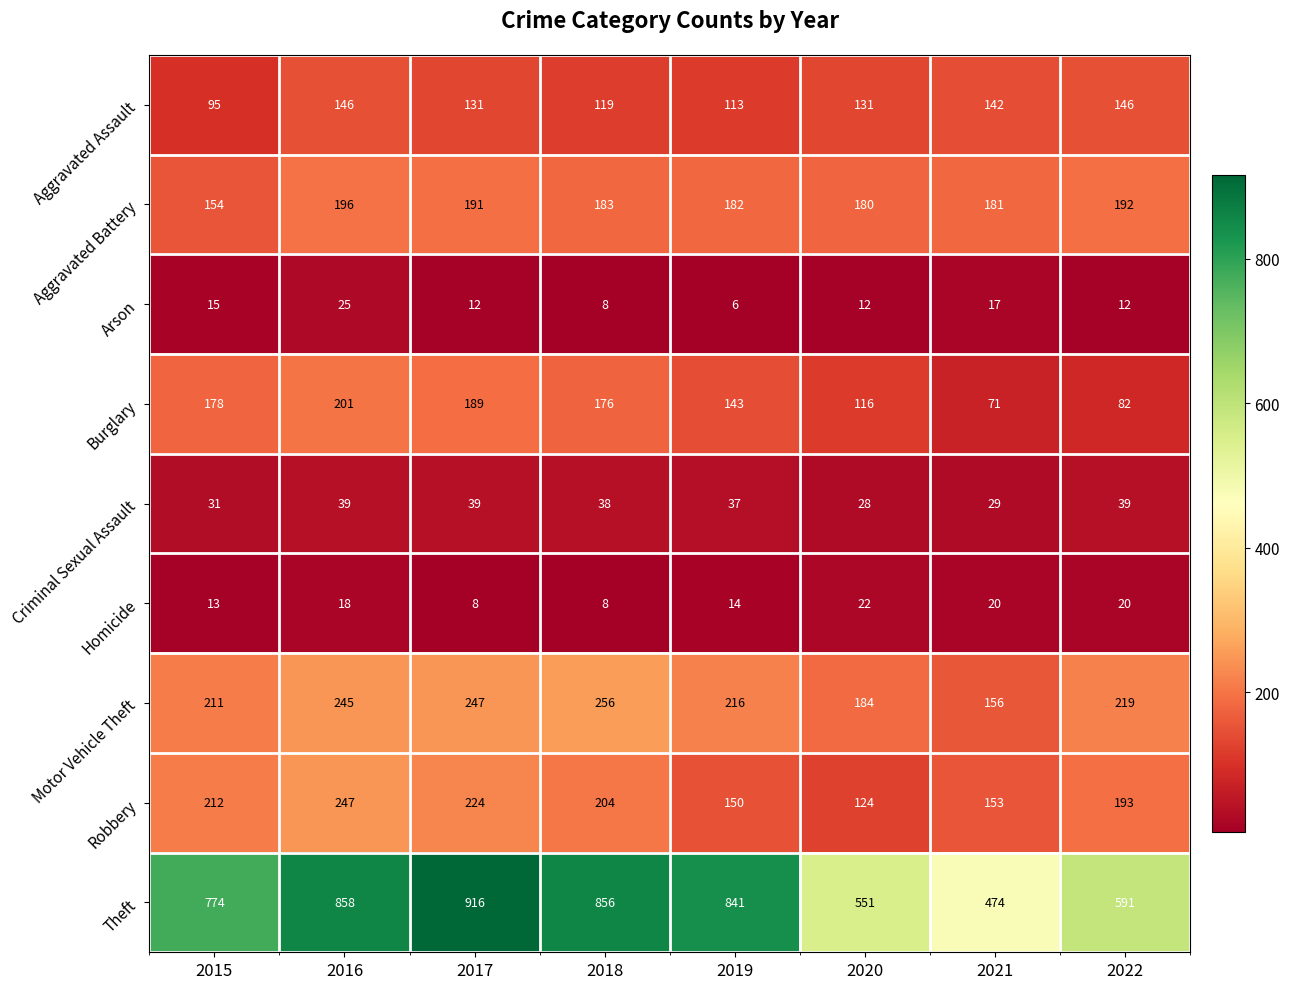

What is the spread (max minus min) of values at 2015?

761